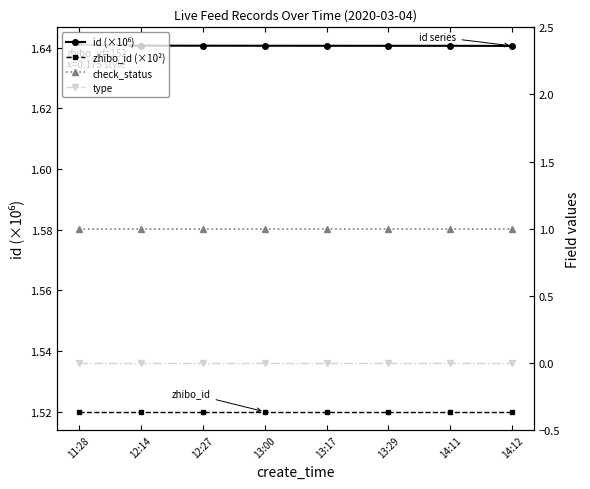

What is the highest value of the zhibo_id (×10²) series?

1.5